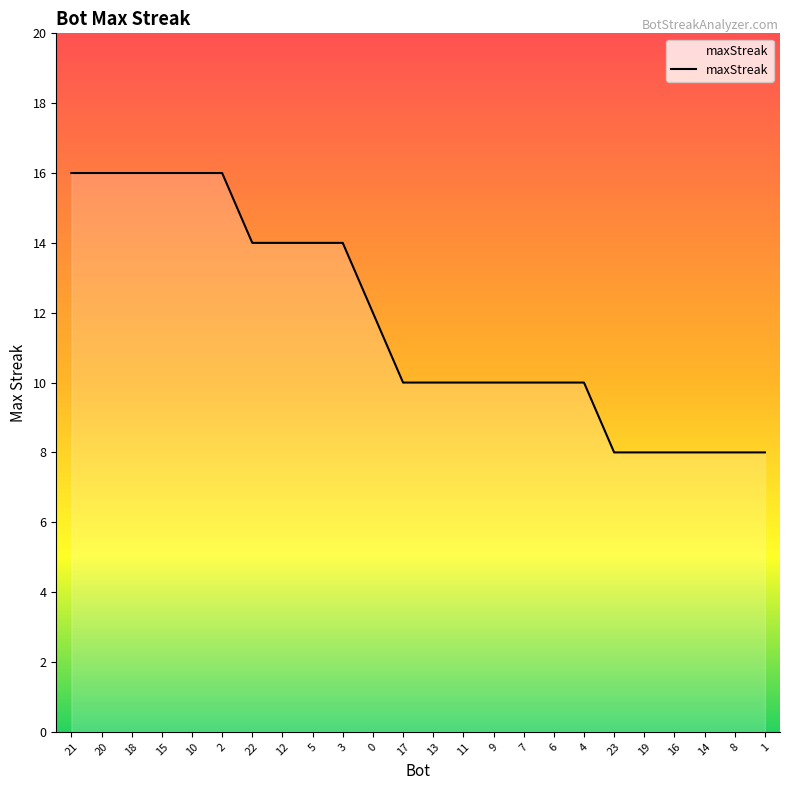

Does the chart display data point markers on the line(s)?

No